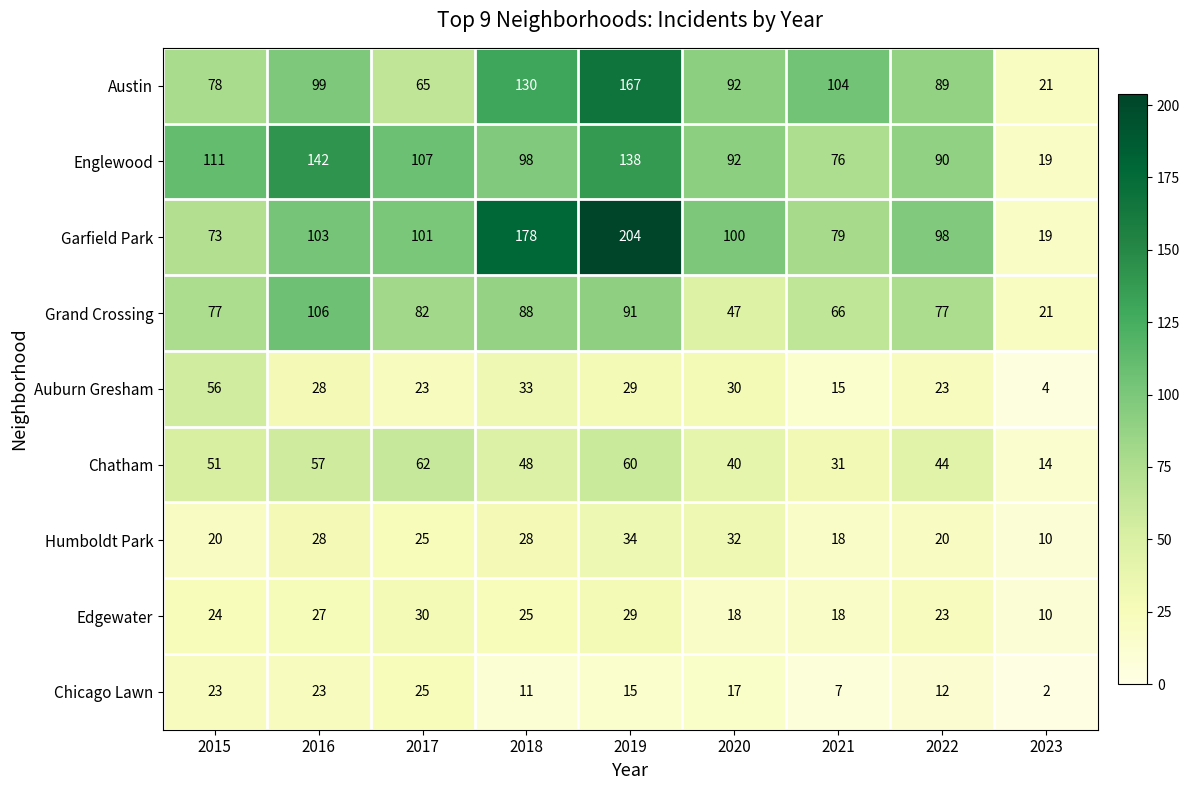

What is the difference between the second highest and second lowest values in the Edgewater series?

11